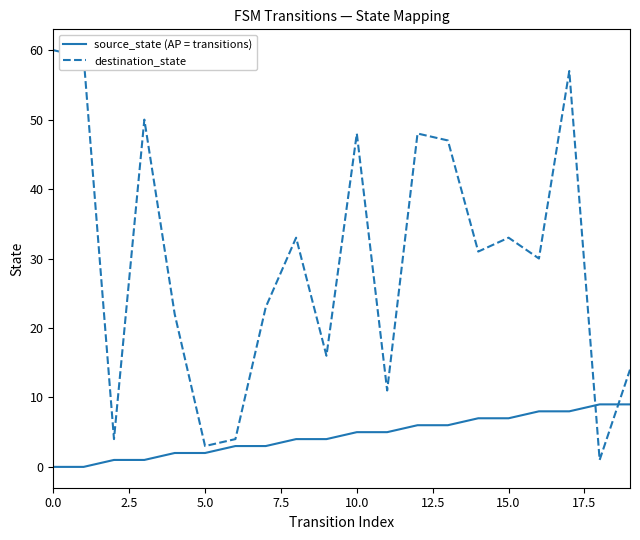

Which series has the widest spread of values?

destination_state